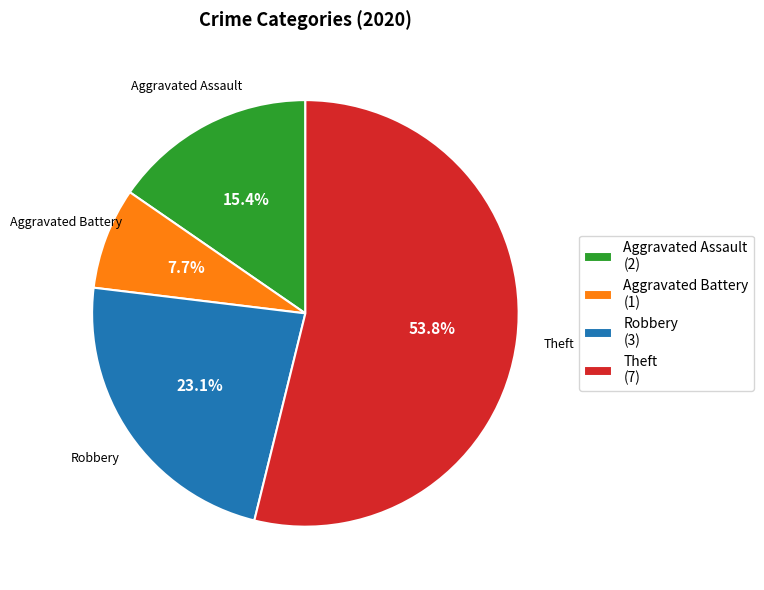

Combined, do Aggravated Battery and Theft account for over 50%?

Yes